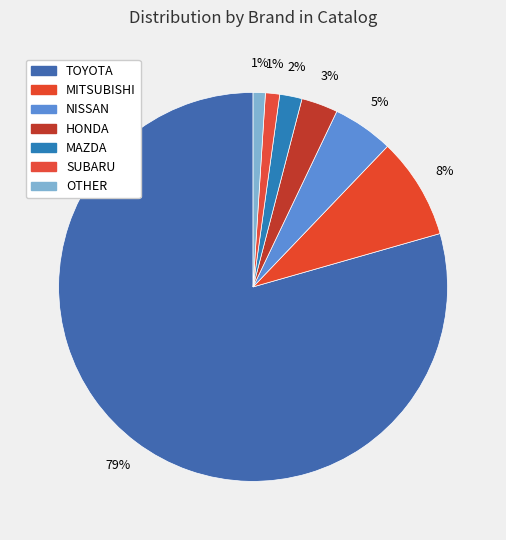

To the nearest percent, what portion does TOYOTA represent?

79%